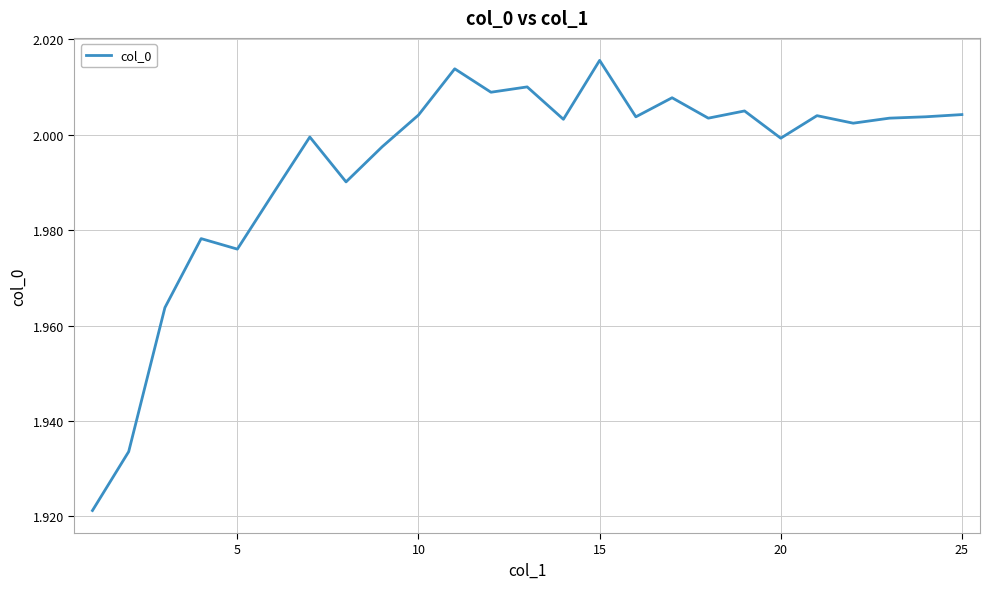

Does the chart display data point markers on the line(s)?

No